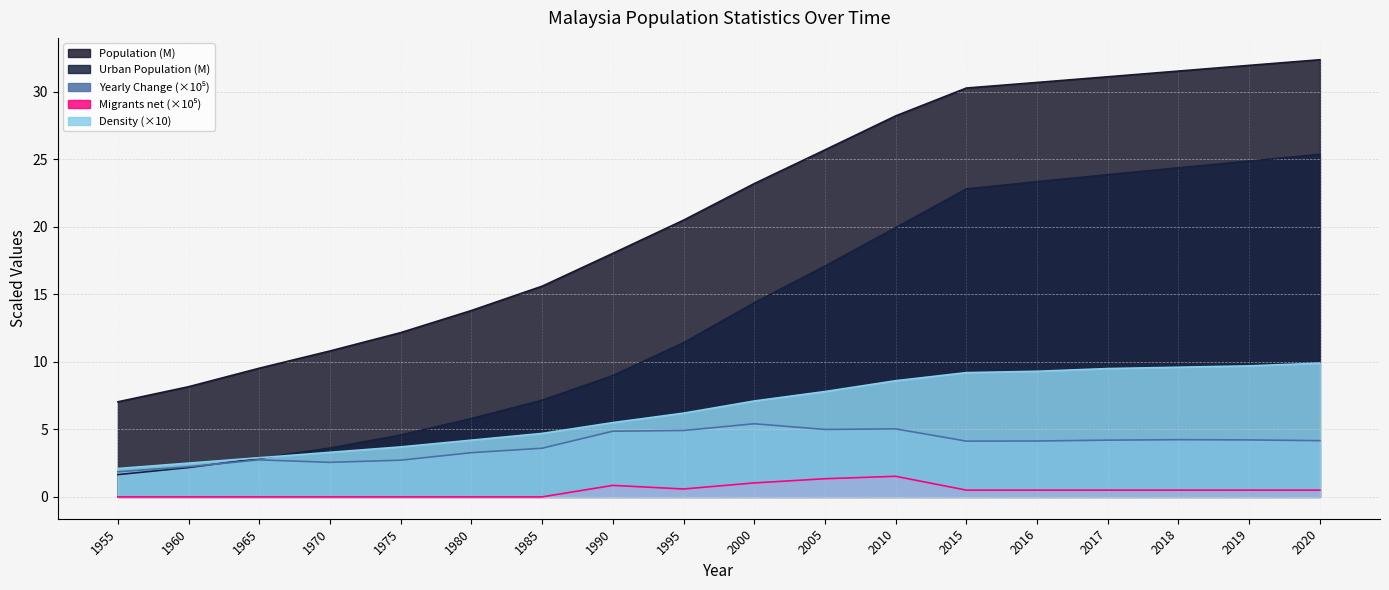

What are all the series names shown in the legend?

Population, Urban Population, Yearly Change, Migrants (net), Density